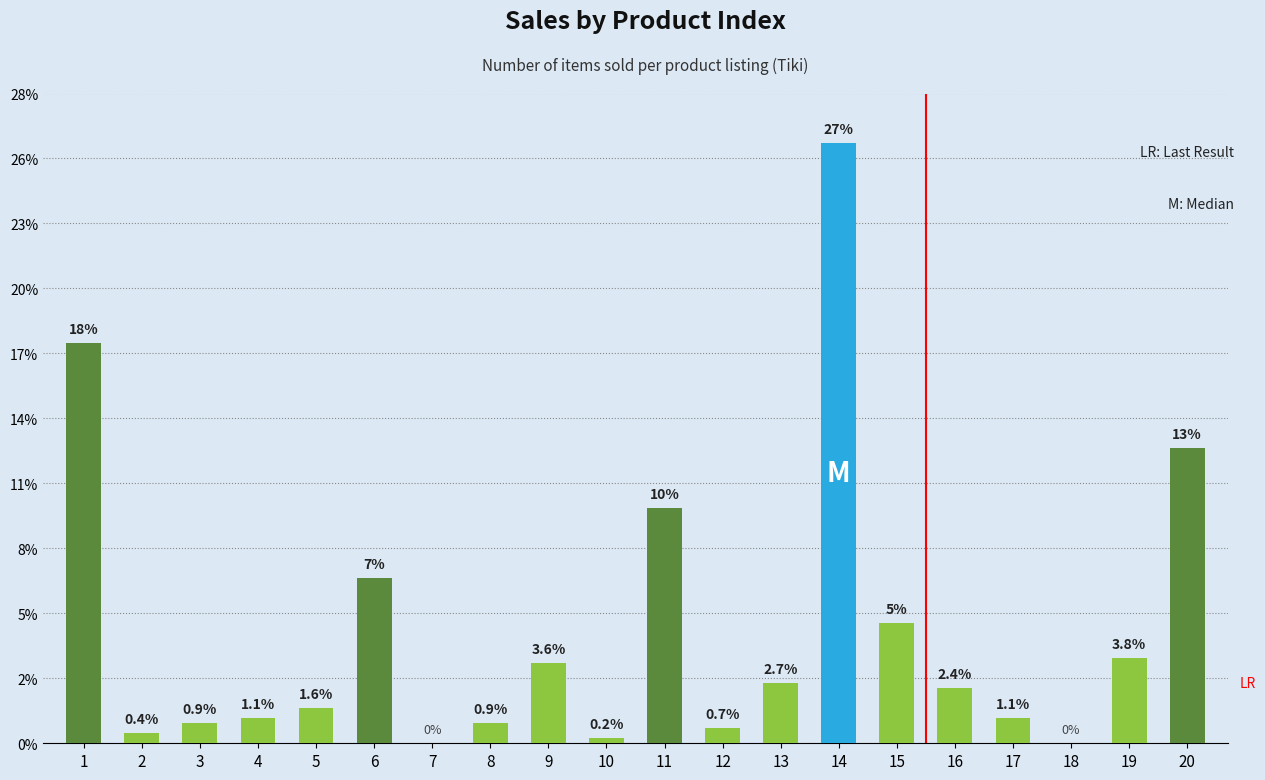

Are the bars horizontal?

No